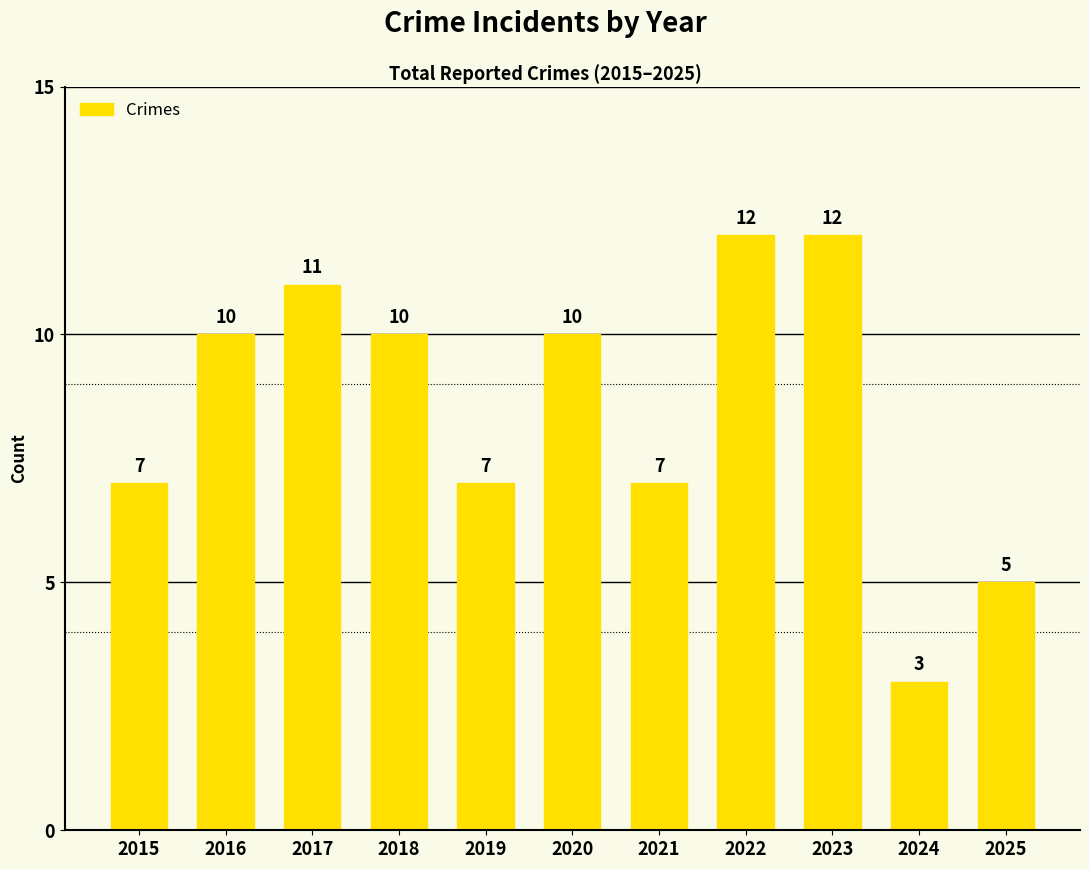

What is the minimum value shown in the chart?

3